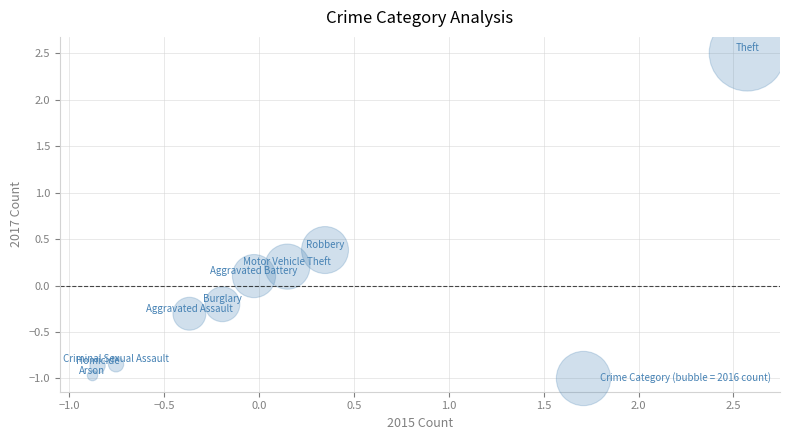

What is the range of Y values (max minus min)?

3.5